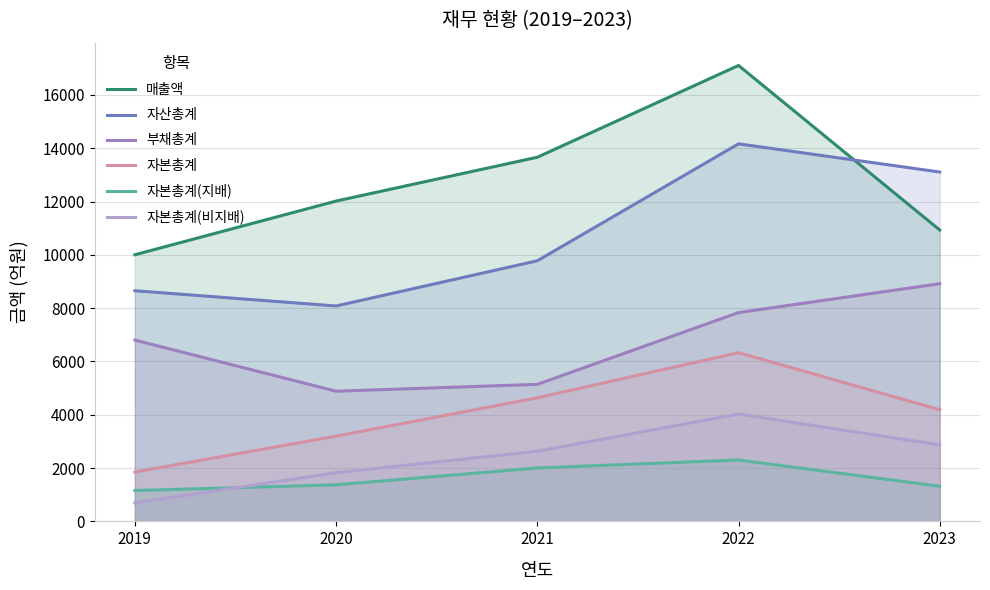

True or false: 부채총계 and 자산총계 intersect in this chart.

False